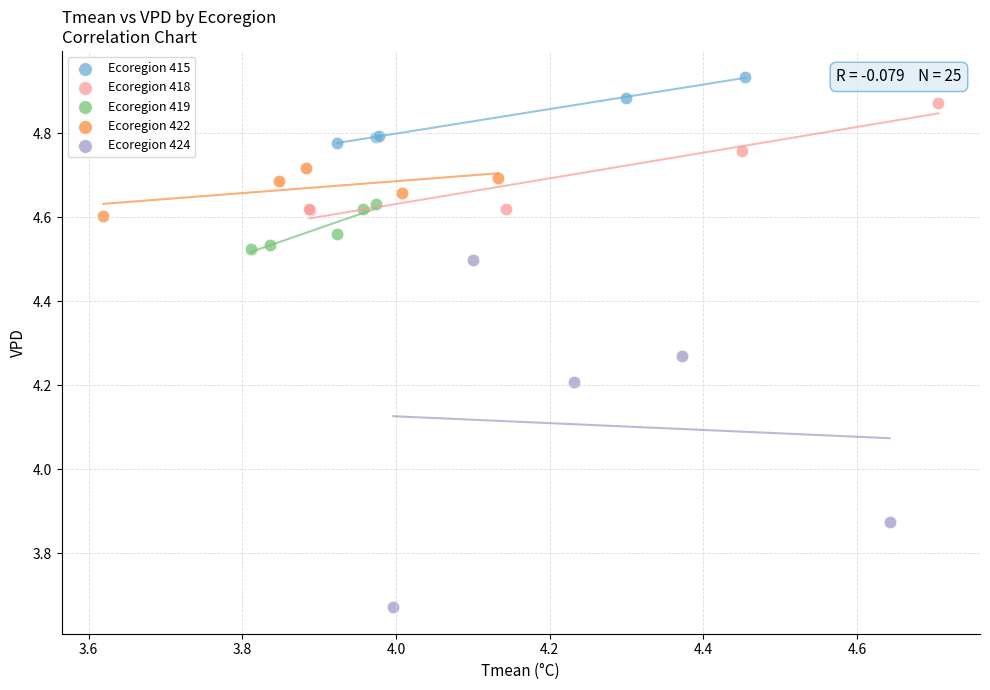

Which series contains the highest Y value?

Ecoregion 415